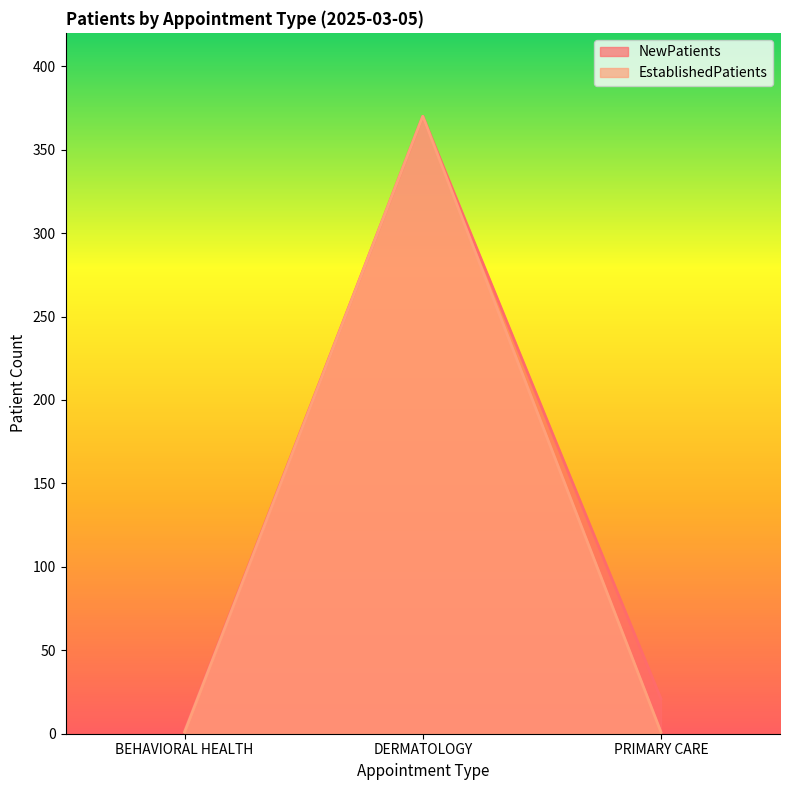

Does the chart display data point markers on the line(s)?

No